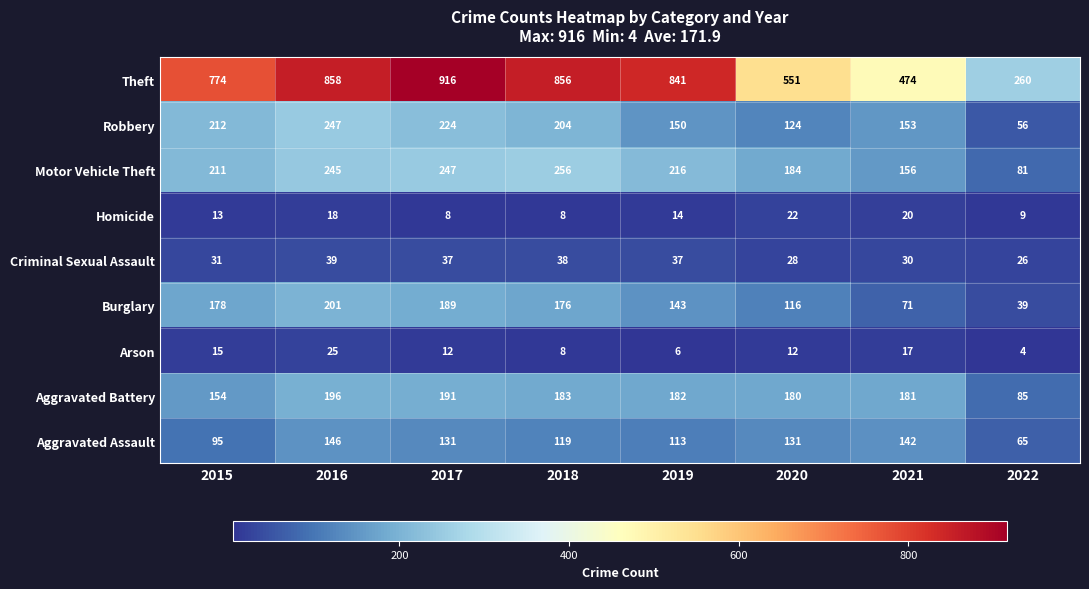

At which category is the sum across all series the highest?

2016